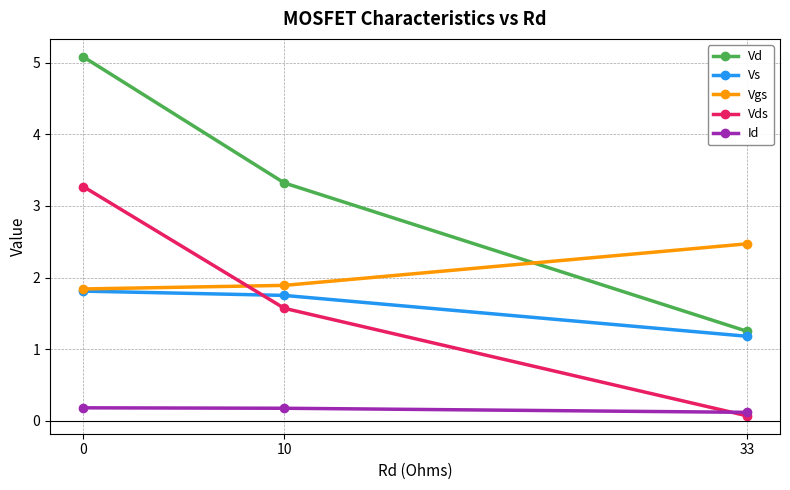

What is the average value of the Vds series?

1.6